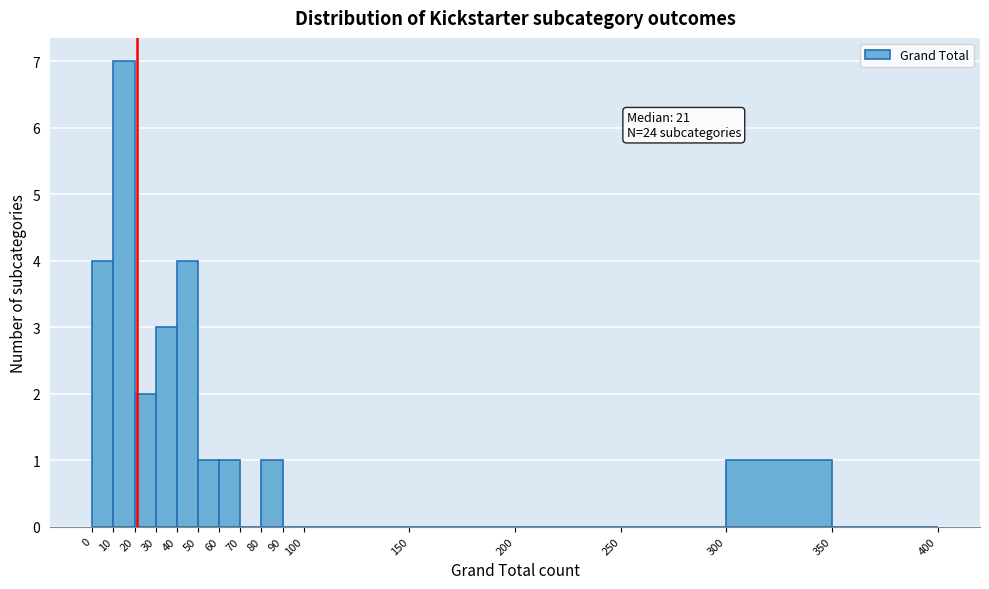

Which range on the x-axis has the tallest bar?

10 to 20